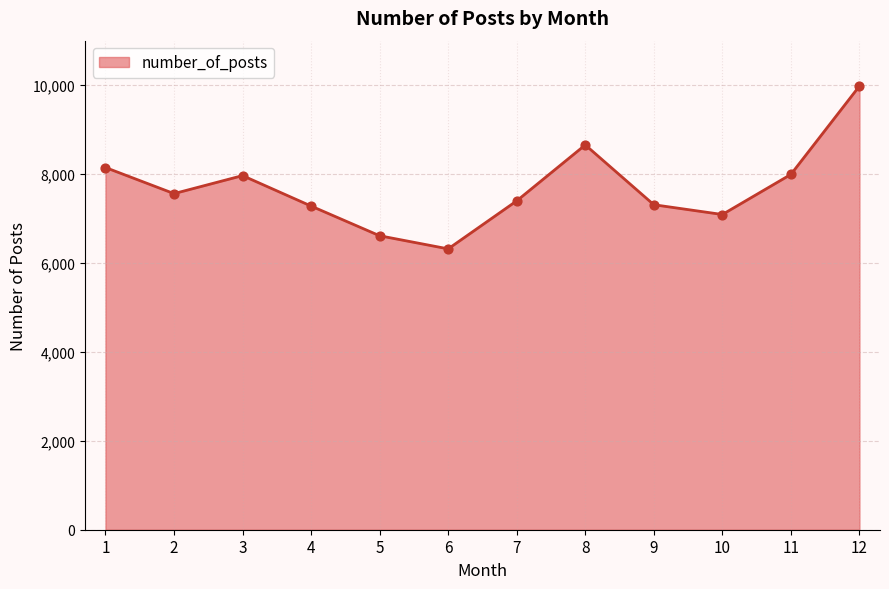

What is the change in value from 5 to 11?

+1380